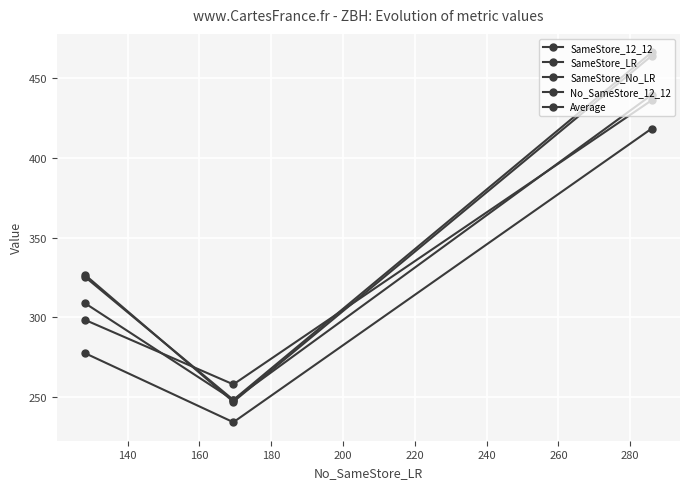

How many lines are shown in the chart?

5